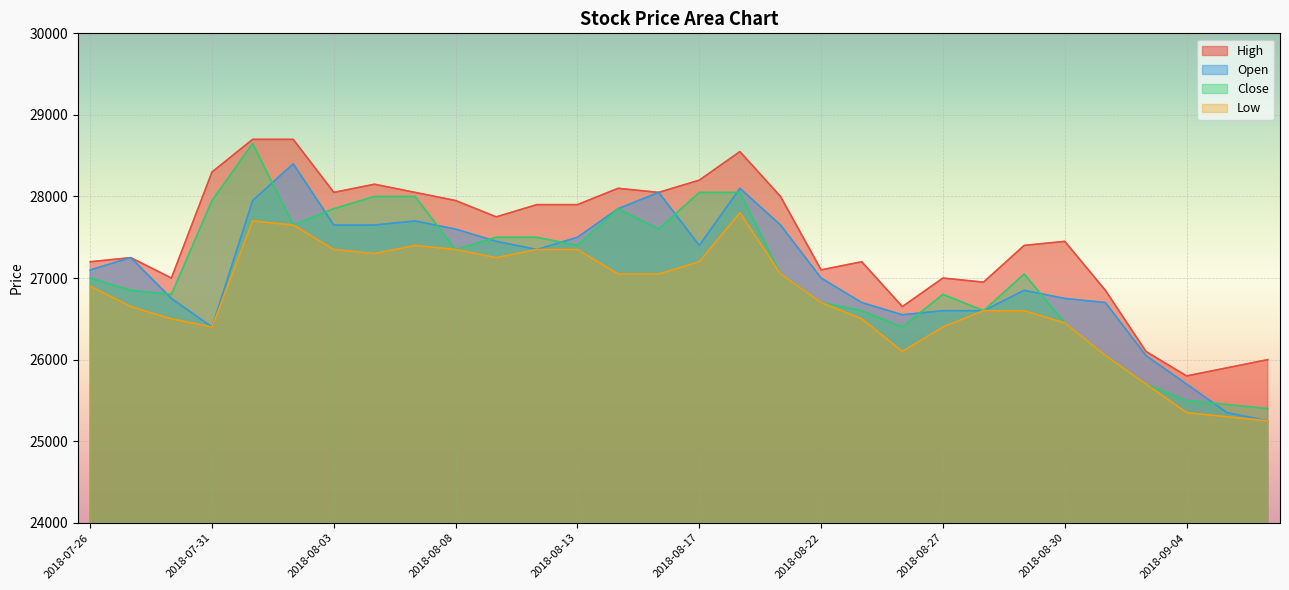

Which series has the largest total across all categories?

High